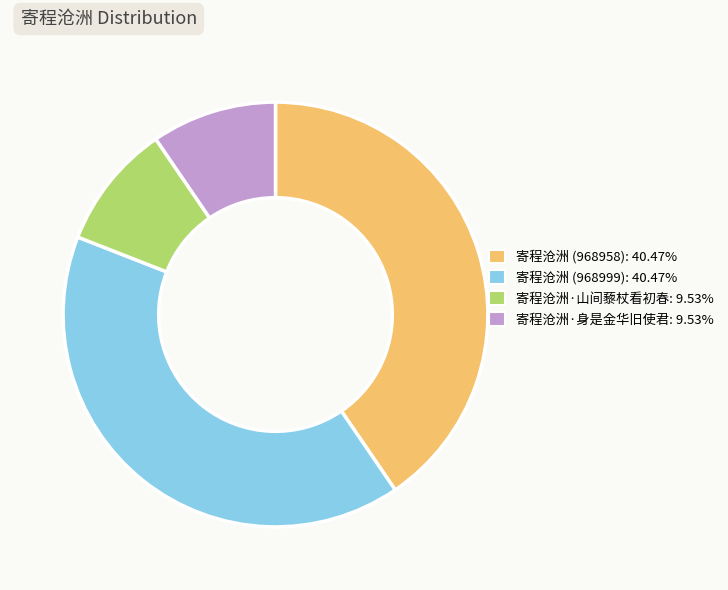

Do 寄程沧洲·山间藜杖看初春 and 寄程沧洲·身是金华旧使君 together represent more than half of the pie?

No